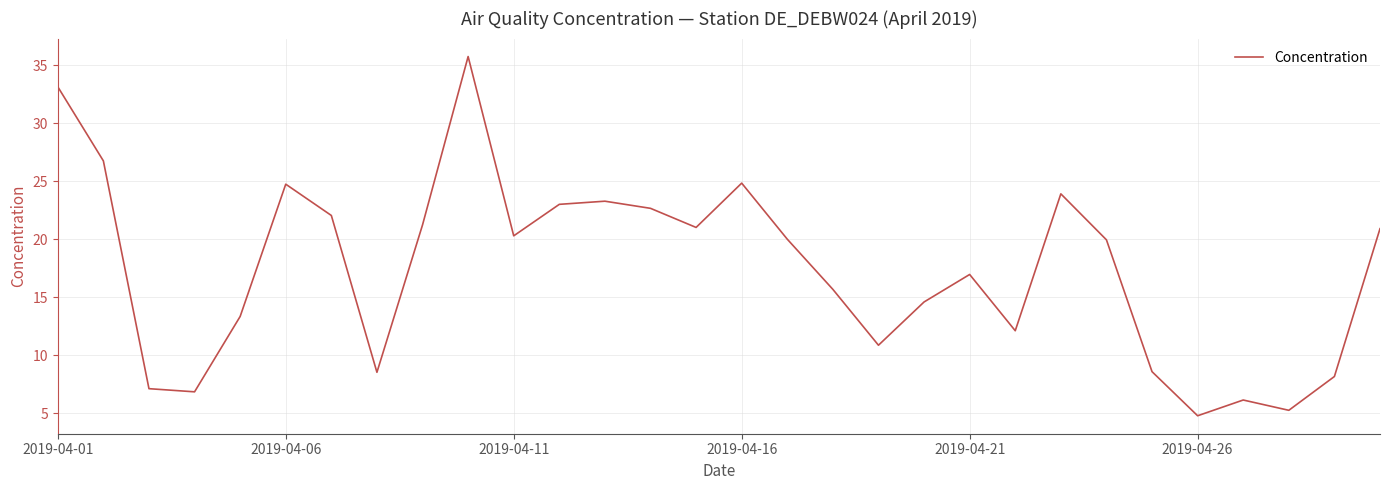

What is the minimum value shown in the chart?

4.8